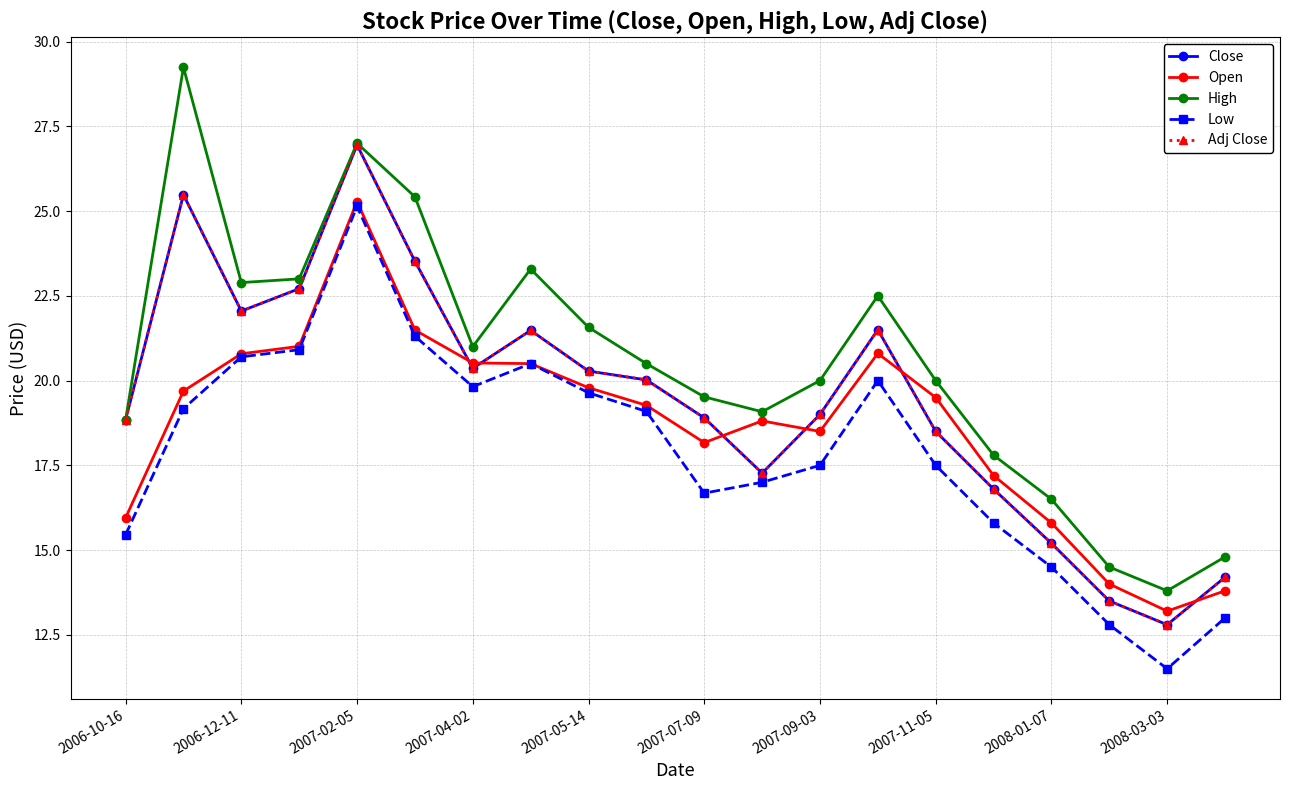

Is this an area chart (filled region under the line)?

No